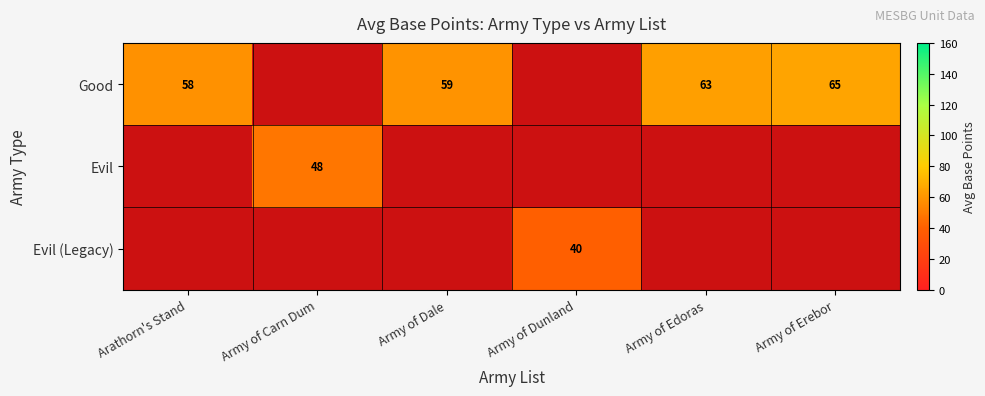

Which series has the largest range (max minus min)?

Good